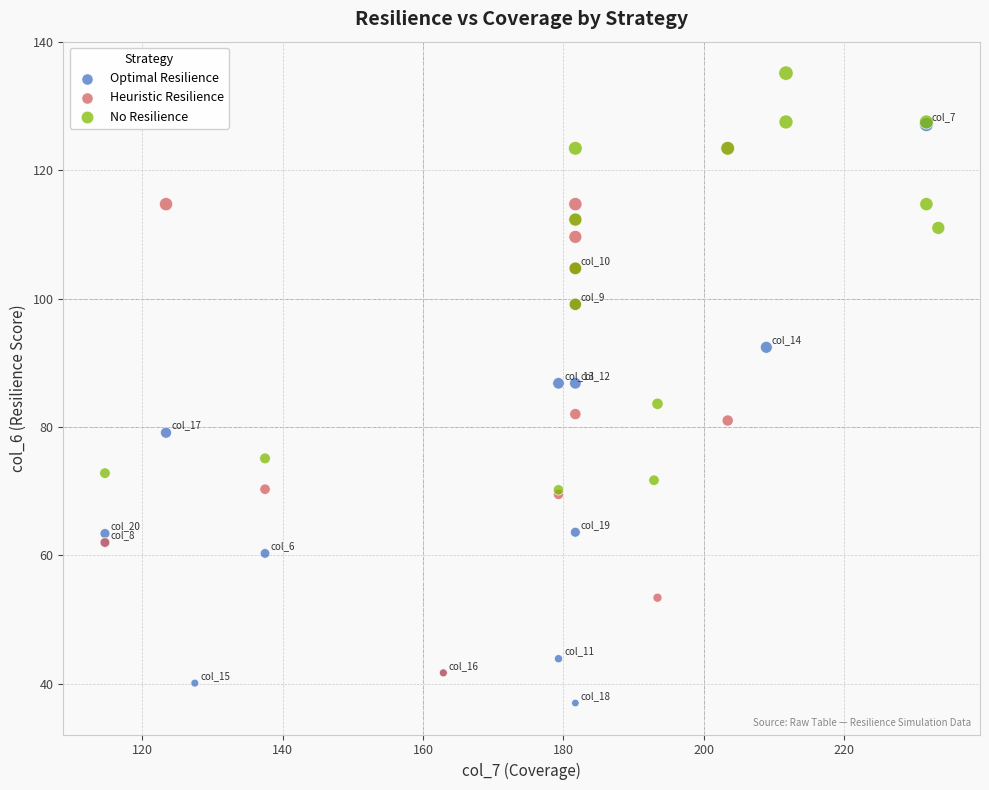

Which series reaches the maximum Y coordinate?

No Resilience